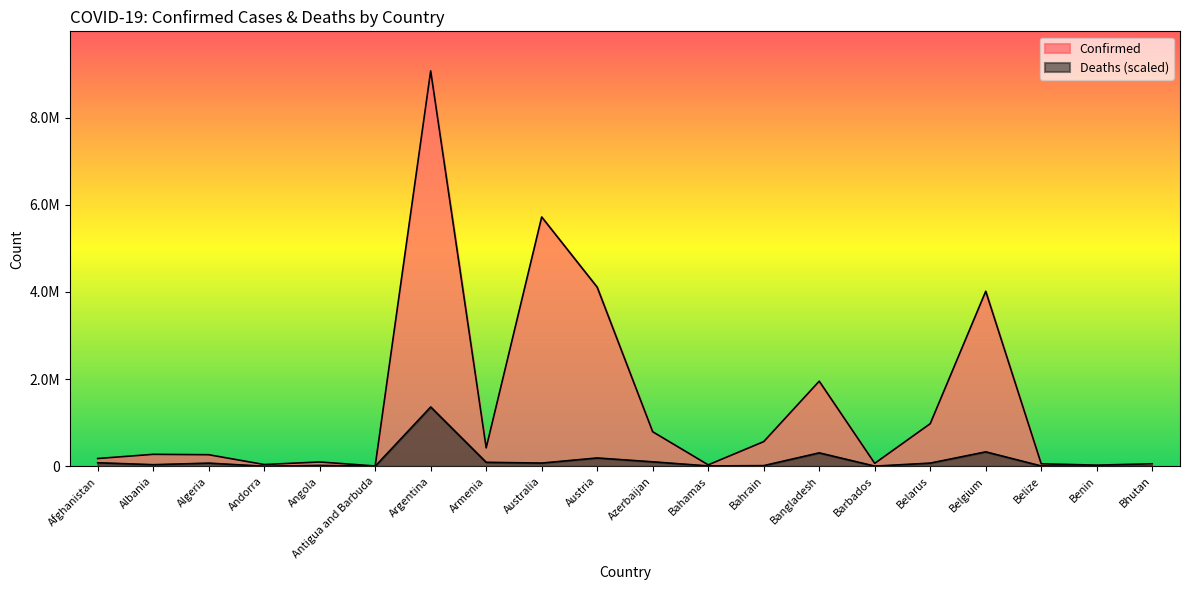

The value of Confirmed at Angola is 99287.0. True or false?

True